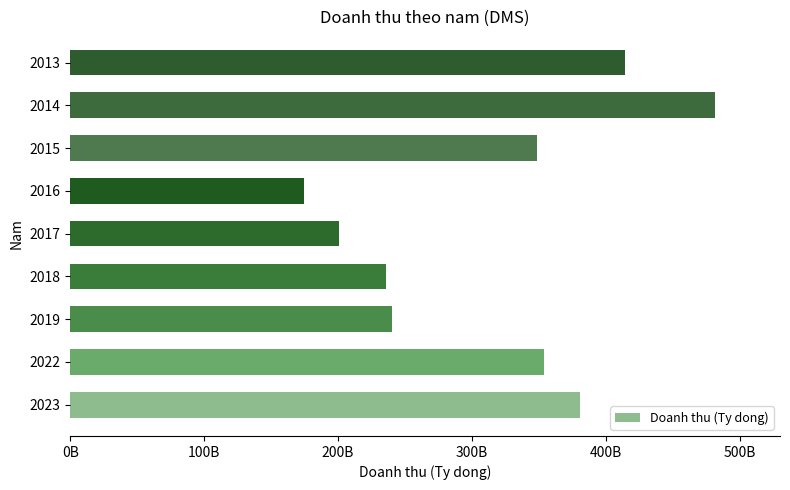

Are the bars horizontal?

Yes